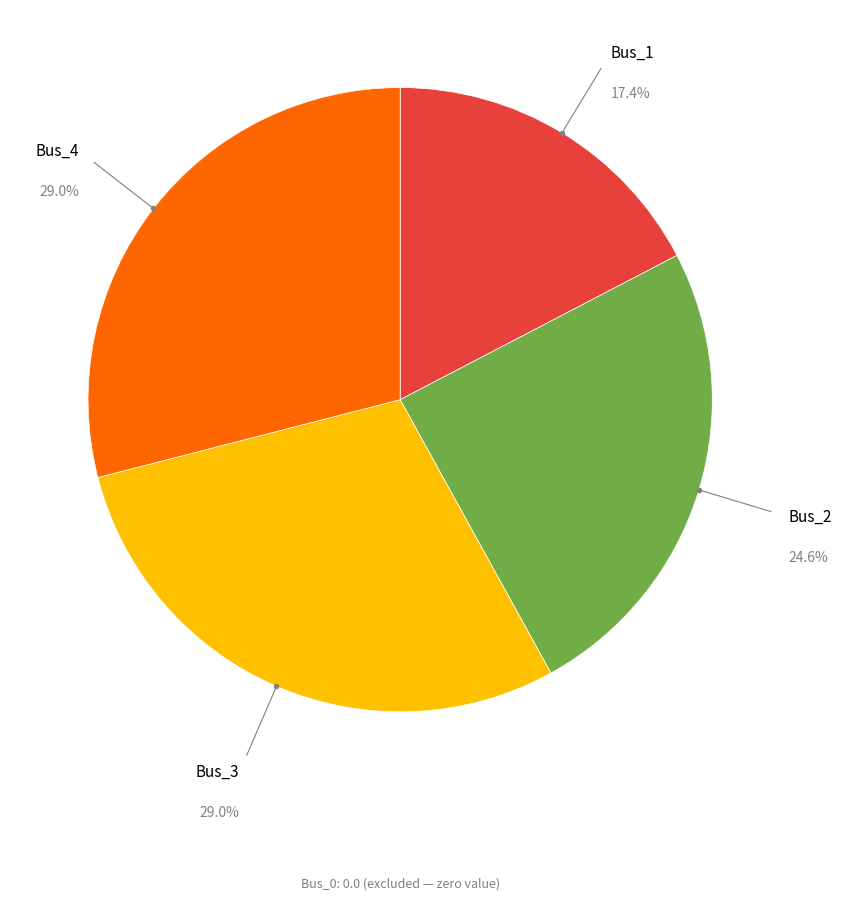

Is there a majority slice in this chart?

No